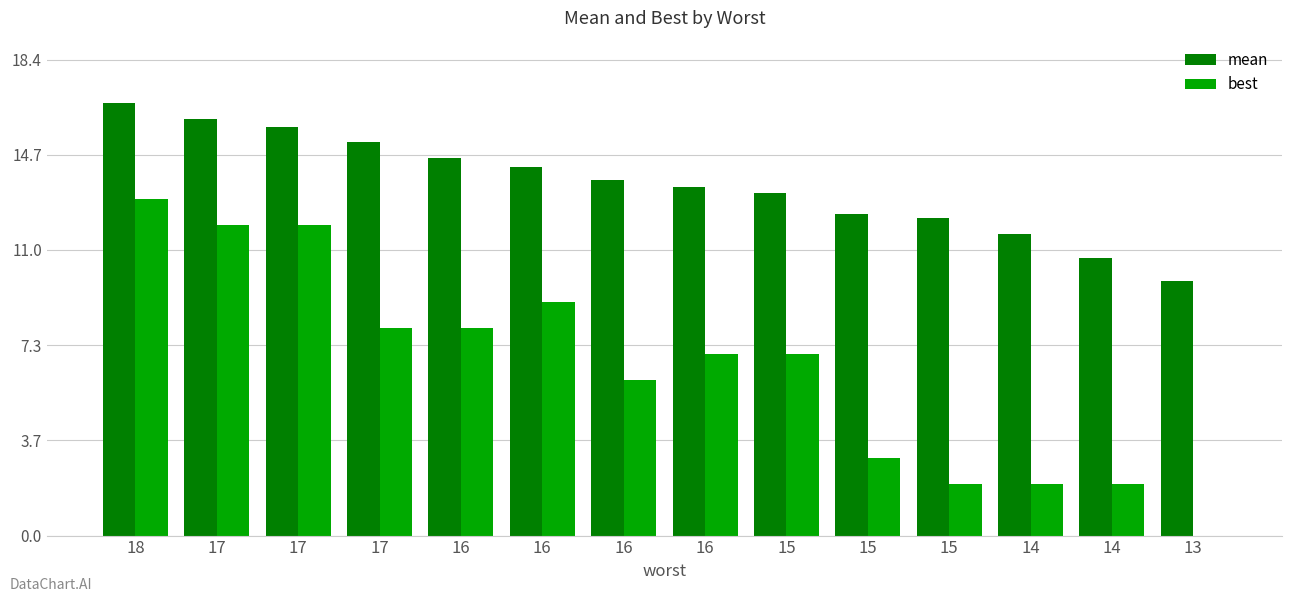

Count the number of categories in the chart.

14